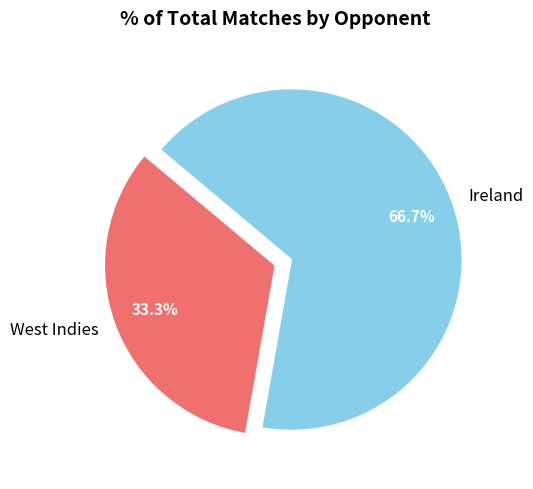

Rank the categories by value from highest to lowest.

Ireland, West Indies